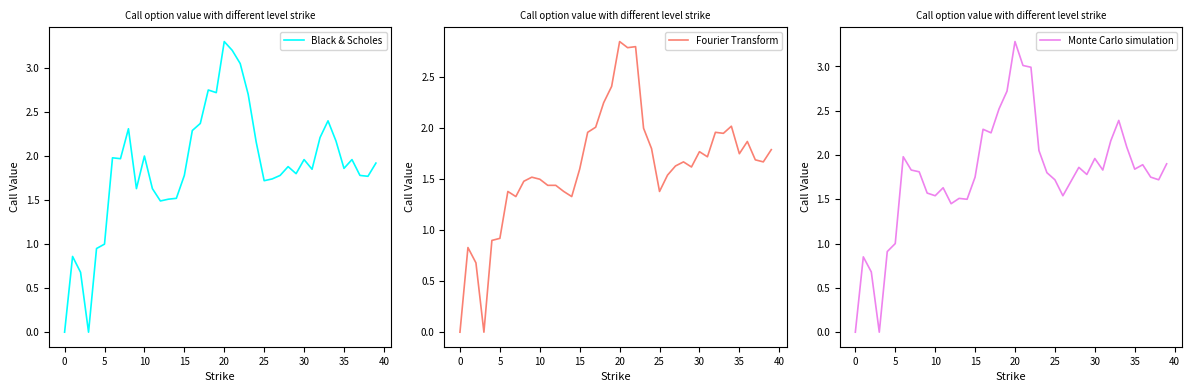

Which series has the largest range (max minus min)?

Black & Scholes